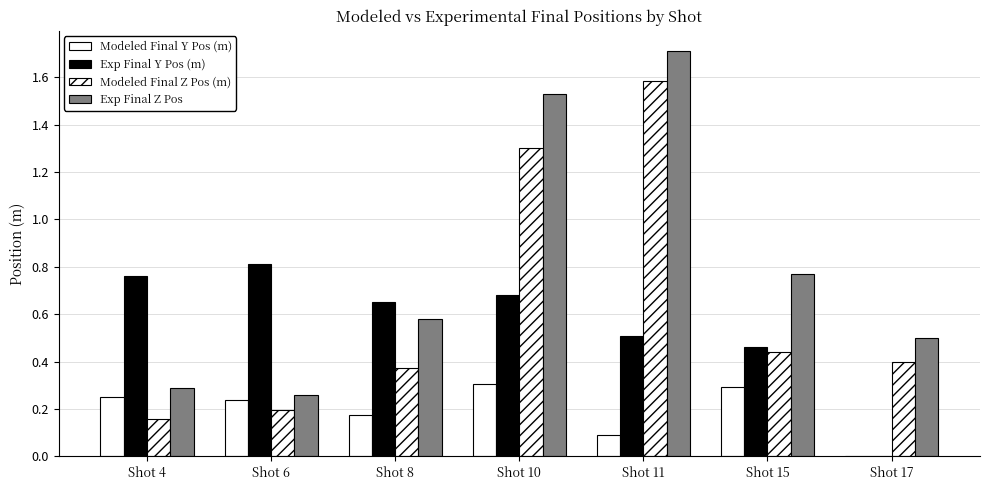

The Exp Final Y Pos (m) series shows 0.5 at Shot 4. True or false?

False